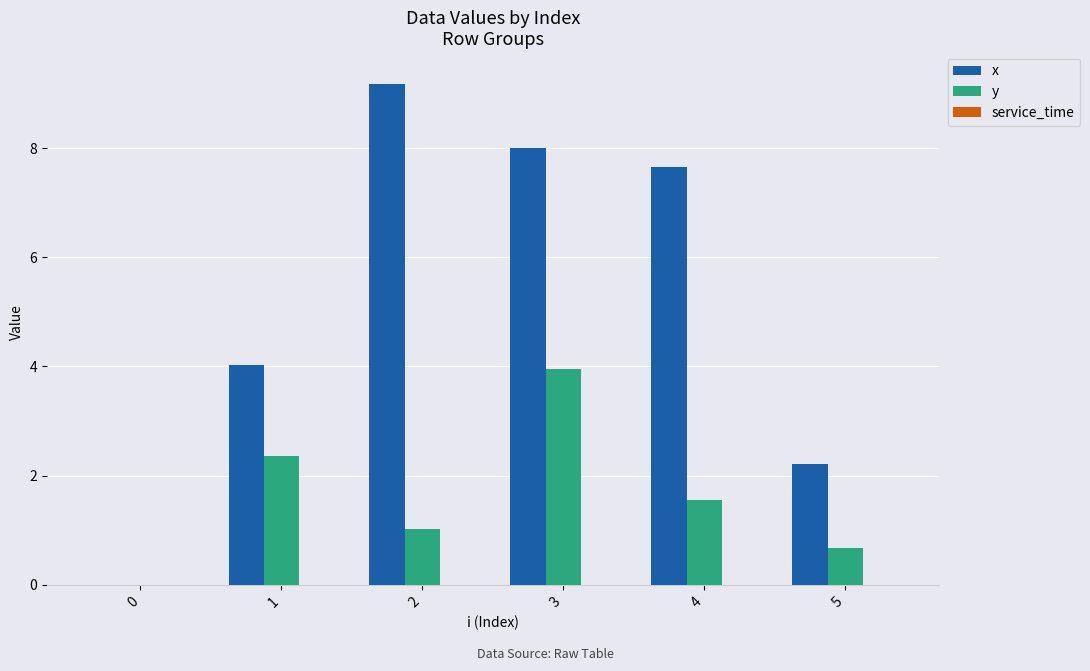

Between 1 and 5, which series saw the biggest shift?

x